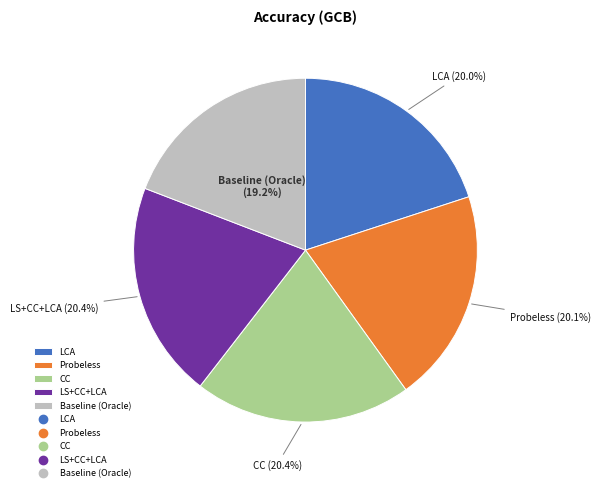

How many segments does this pie chart have?

5